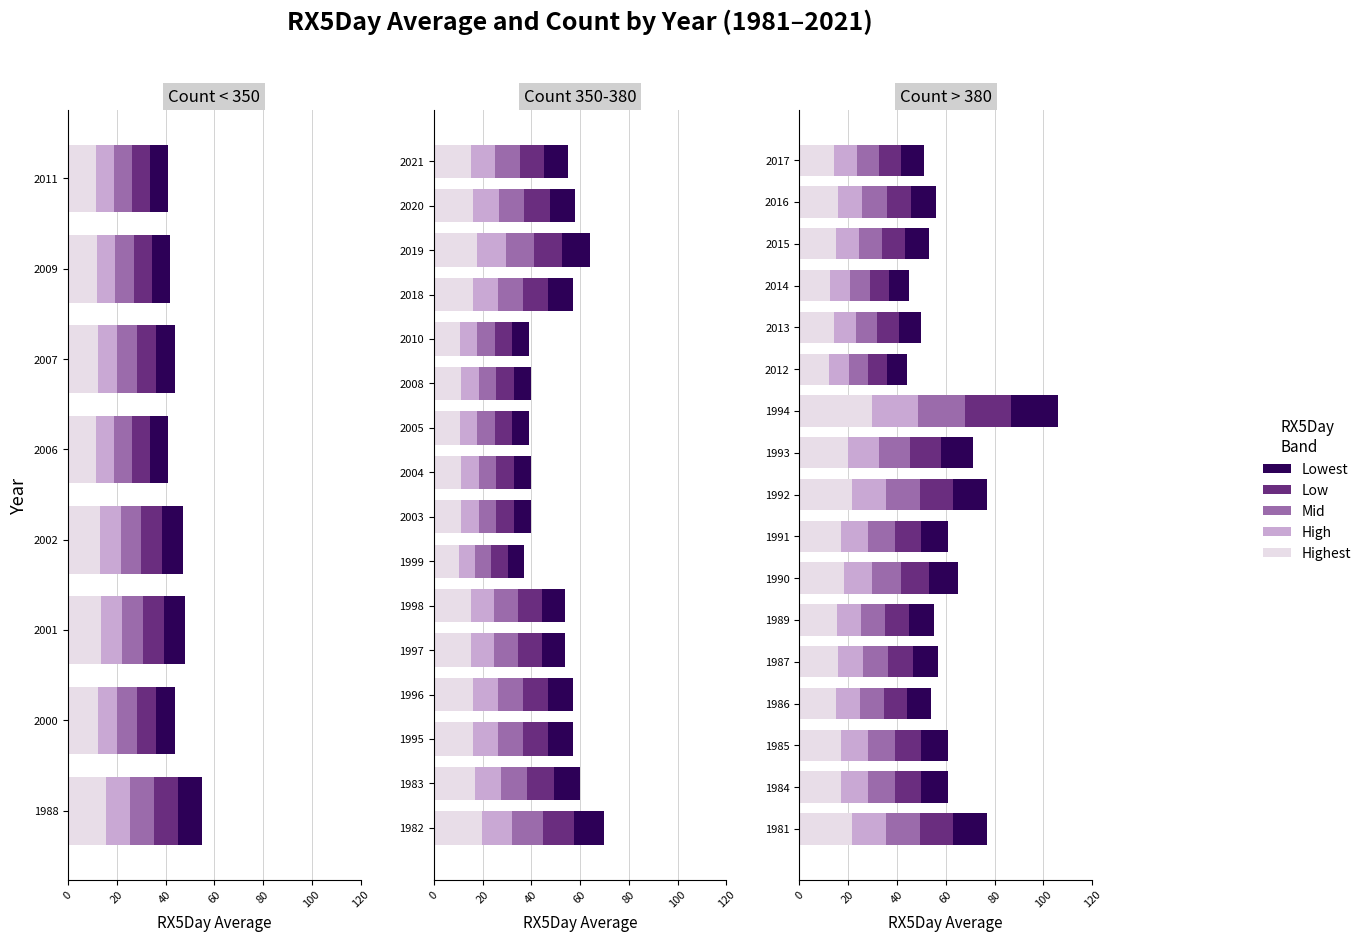

Is the value of Lowest at 1986 greater than the value of Mid at 2016?

Yes